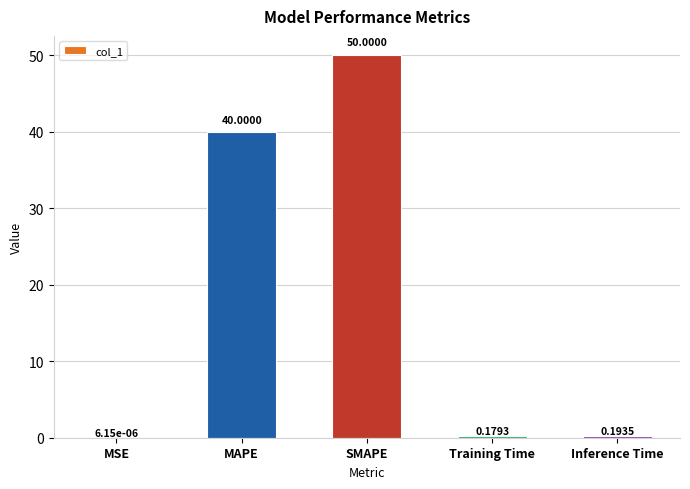

Which category has the highest value across all series?

SMAPE